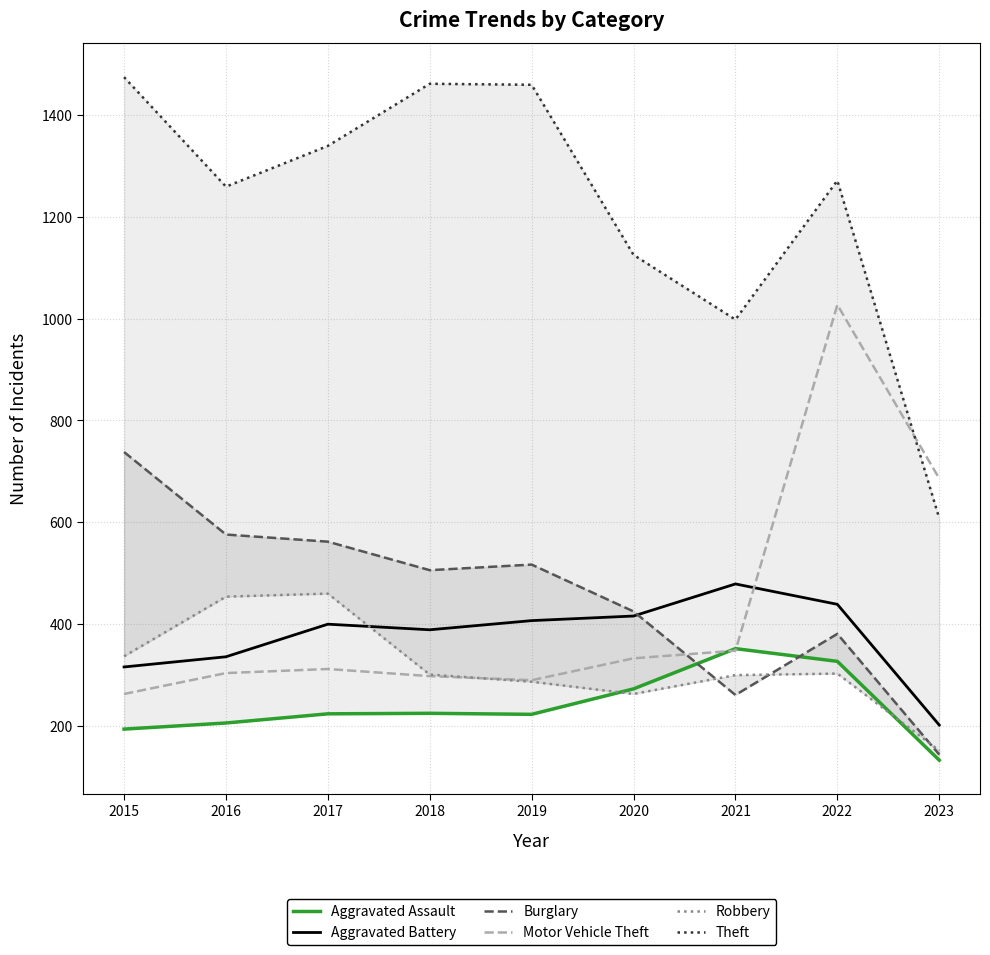

At 2016, list the series in order from largest to smallest.

Theft, Burglary, Robbery, Aggravated Battery, Motor Vehicle Theft, Aggravated Assault